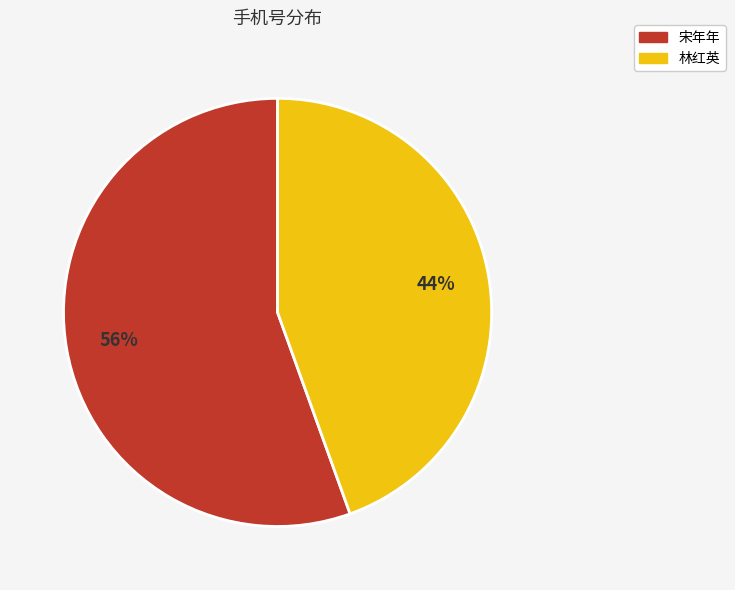

Is the sum of 林红英 and 宋年年 greater than half?

Yes